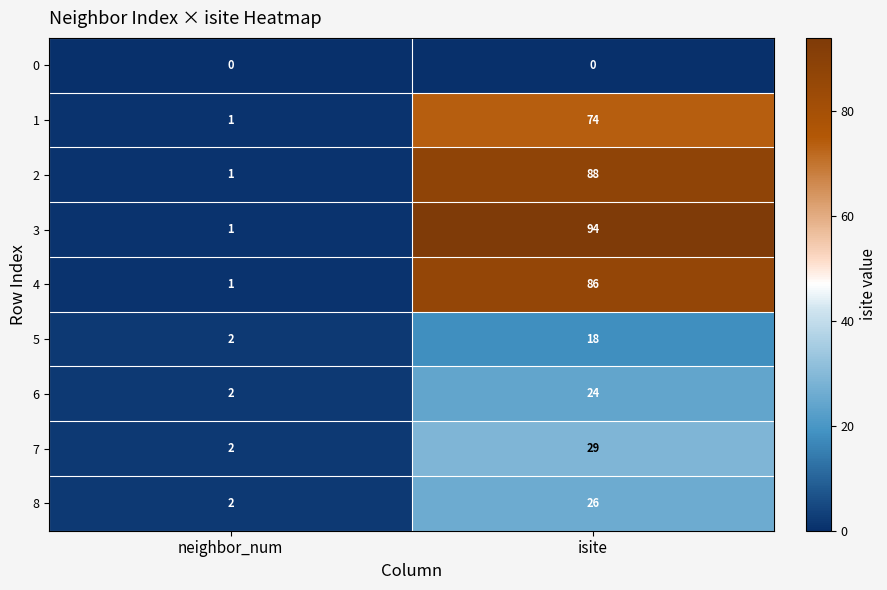

At how many categories does at least one series exceed 48?

1